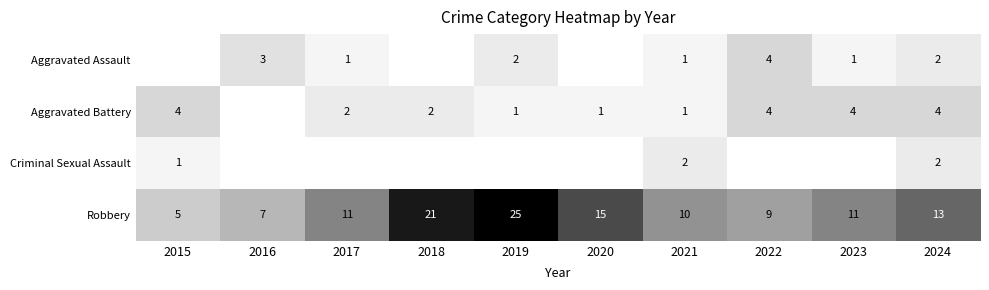

What is the total value across all series at 2019?

28